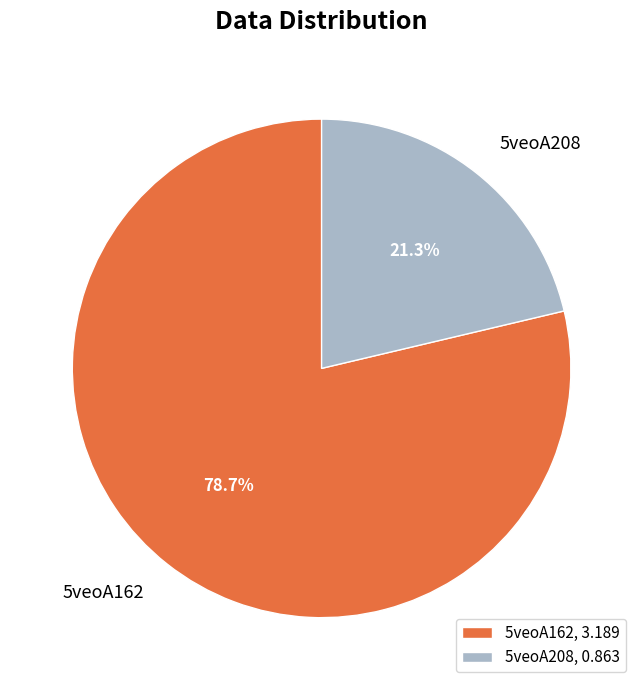

Does any single category account for the majority?

Yes